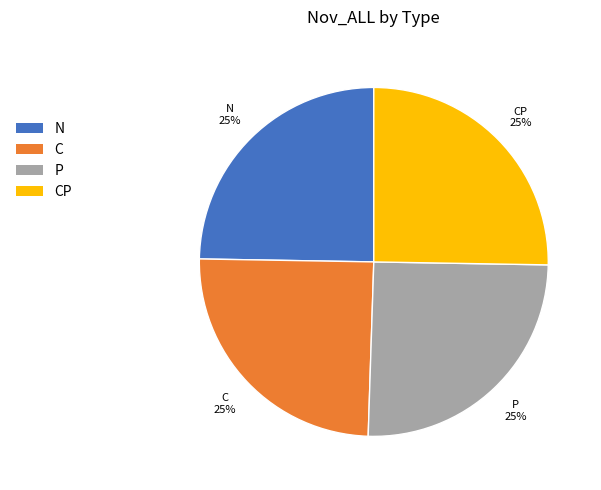

What is the ratio of the value at CP to the value at C?

1.0